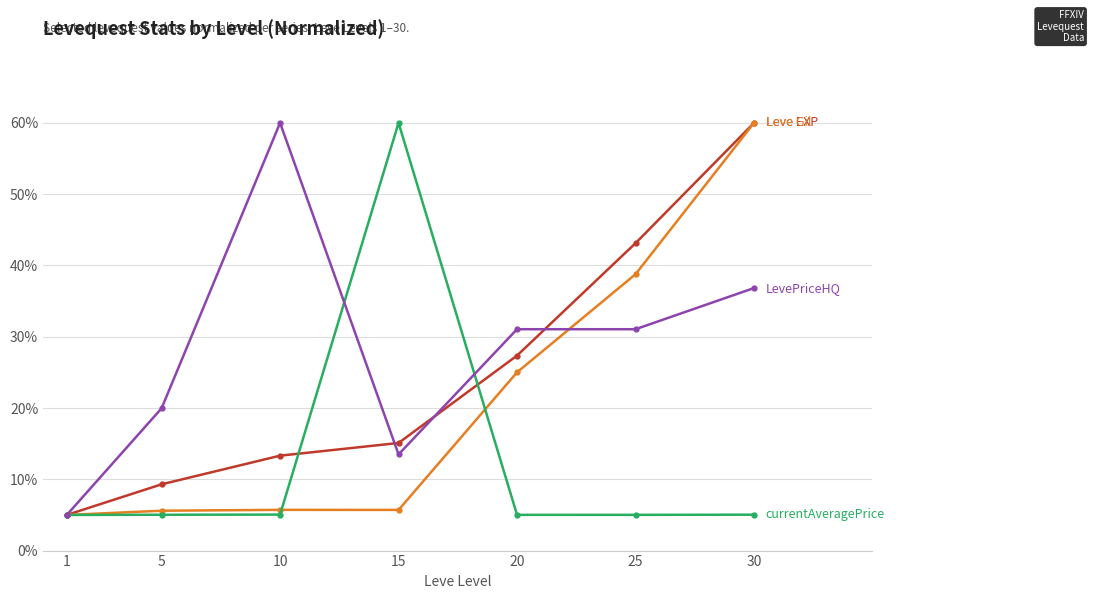

What is the maximum value shown in the chart?

60.0